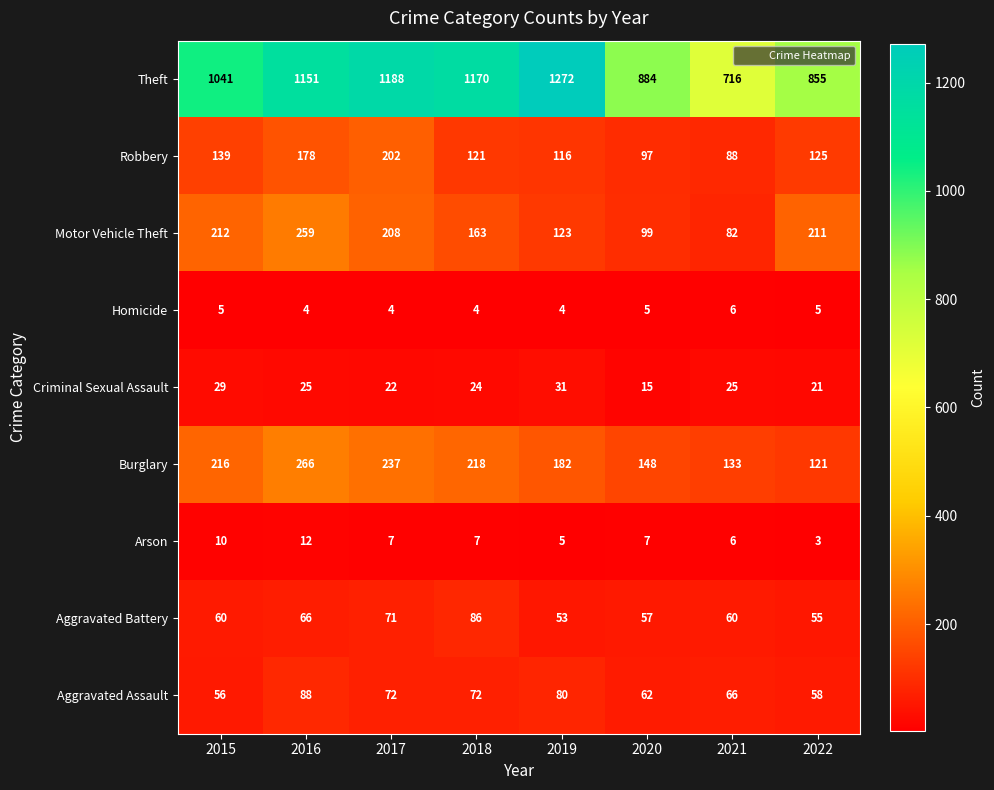

At 2020, list the series in order from largest to smallest.

Theft, Burglary, Motor Vehicle Theft, Robbery, Aggravated Assault, Aggravated Battery, Criminal Sexual Assault, Arson, Homicide